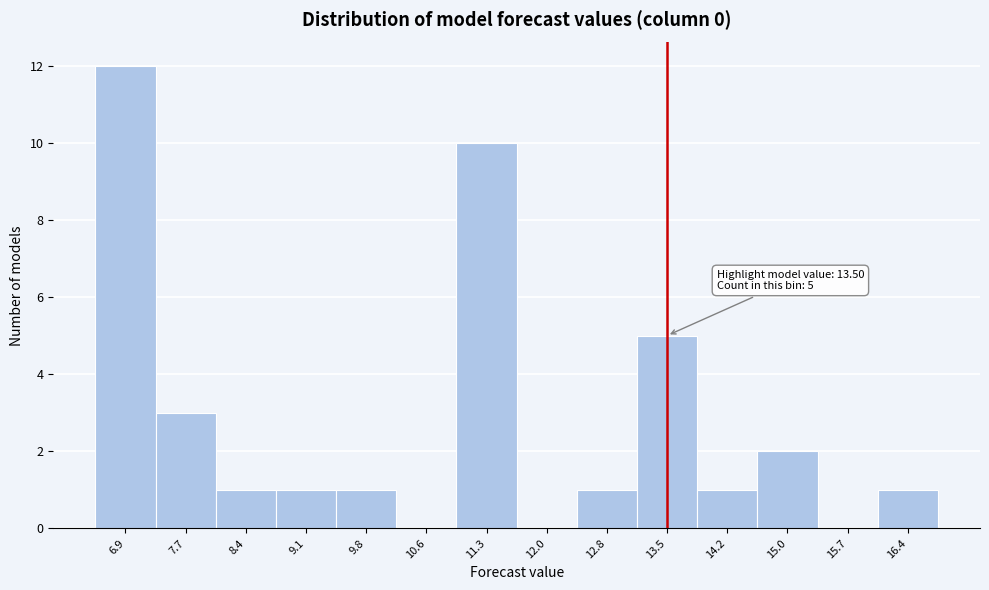

Which range on the x-axis has the tallest bar?

6.6 to 7.3